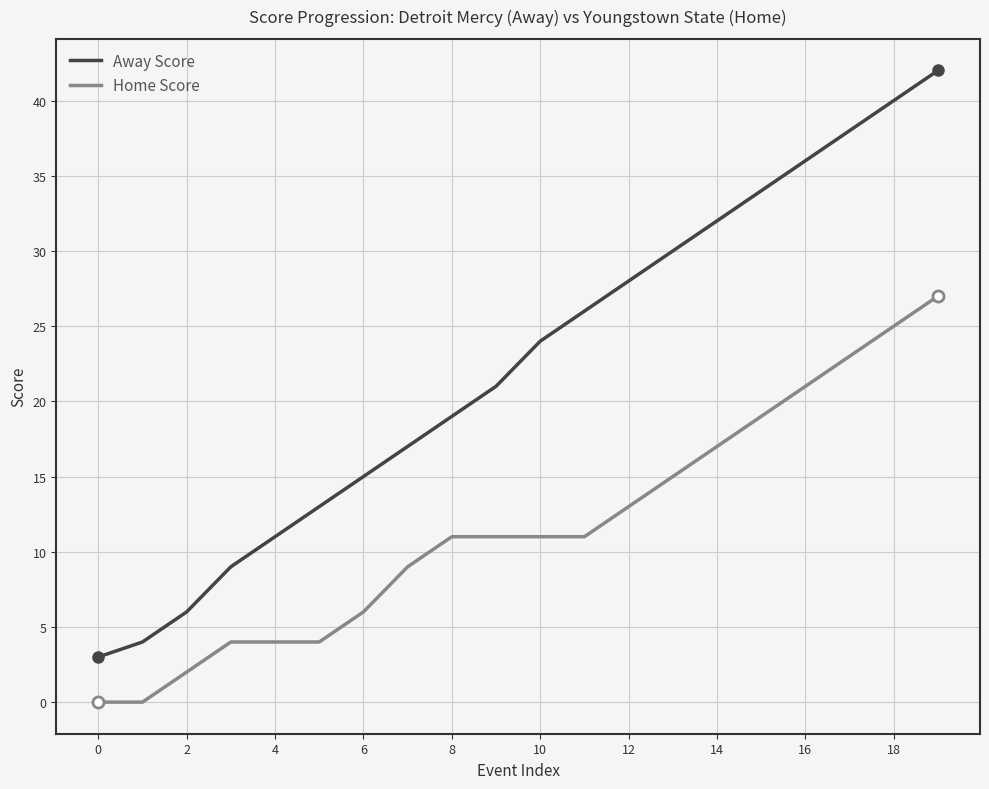

What is the maximum value shown in the chart?

42